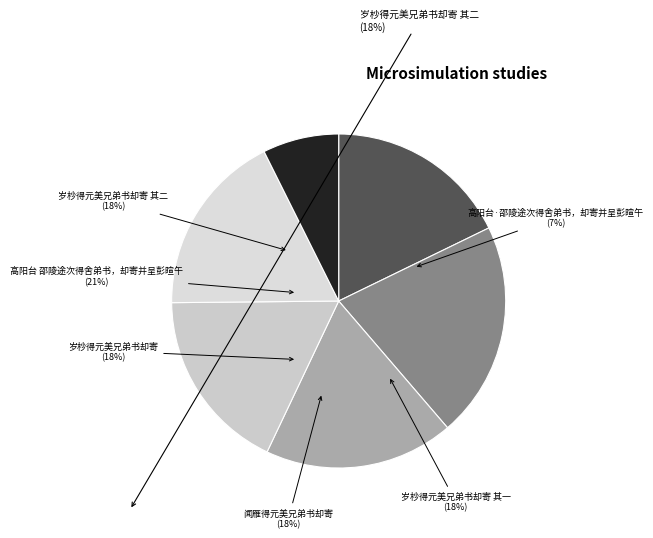

Which has a higher value, 高阳台·邵陵途次得舍弟书，却寄并呈彭暄午 or 闻雁得元美兄弟书却寄?

闻雁得元美兄弟书却寄